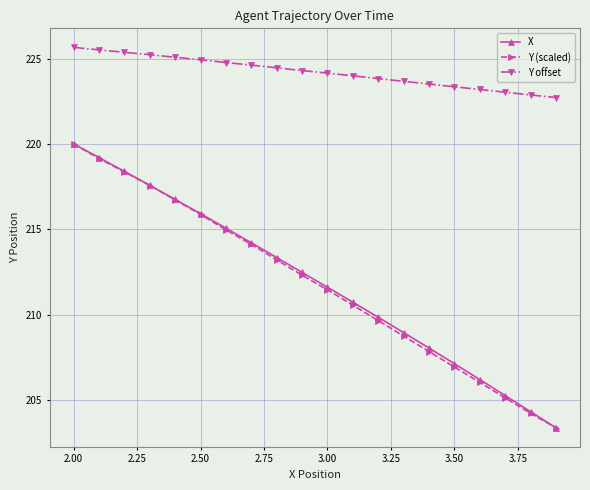

Is this an area chart (filled region under the line)?

No